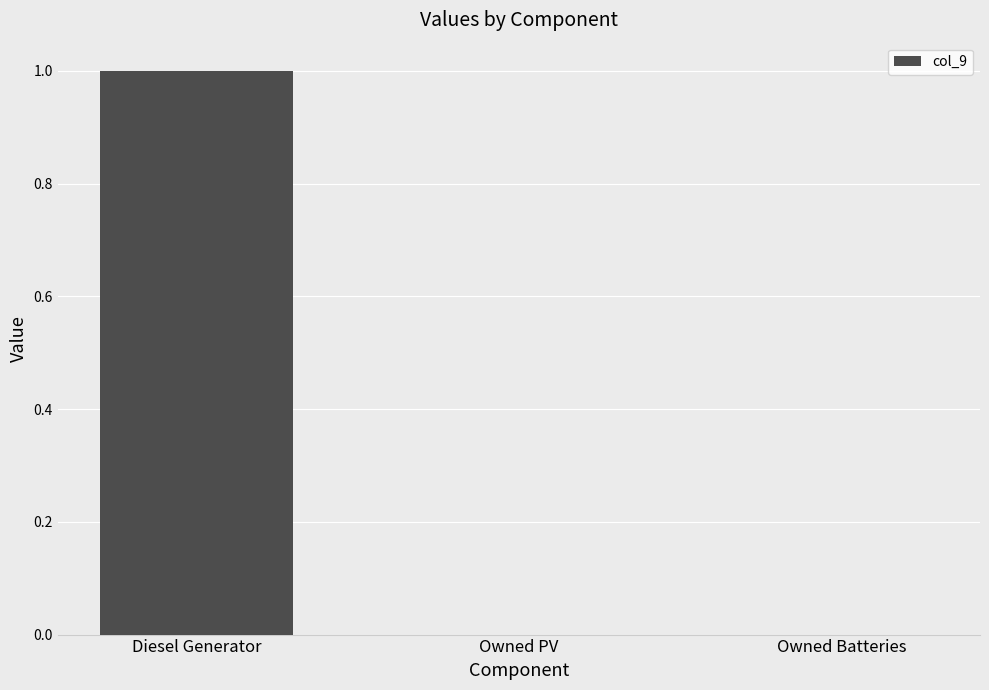

Reading right to left, list all the values displayed in this chart.

Owned Batteries=0.0	Owned PV=0.0	Diesel Generator=1.0